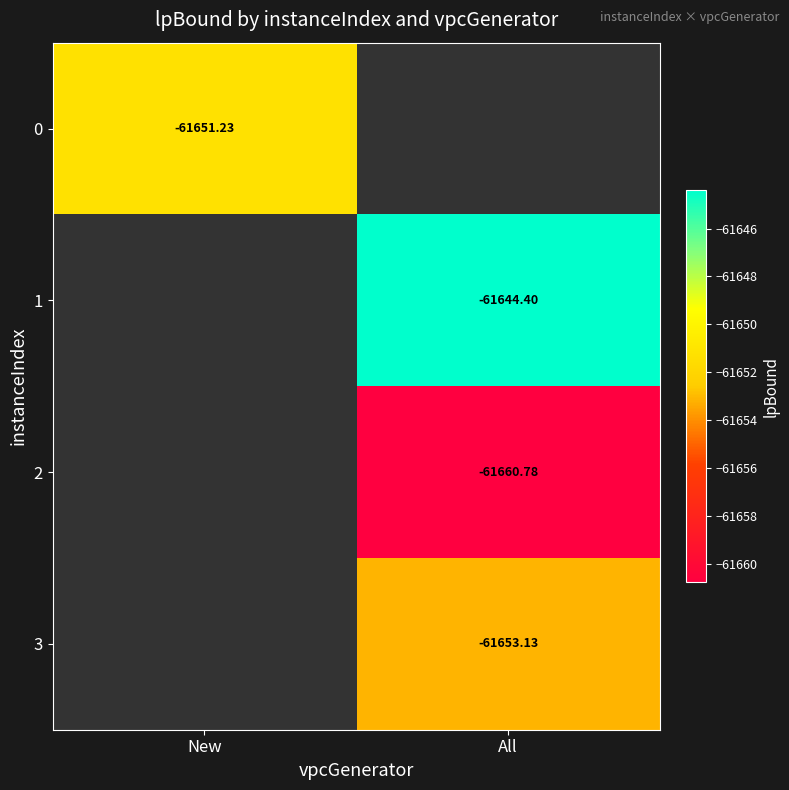

Is the value of 1 at All greater than the value of 3 at All?

Yes